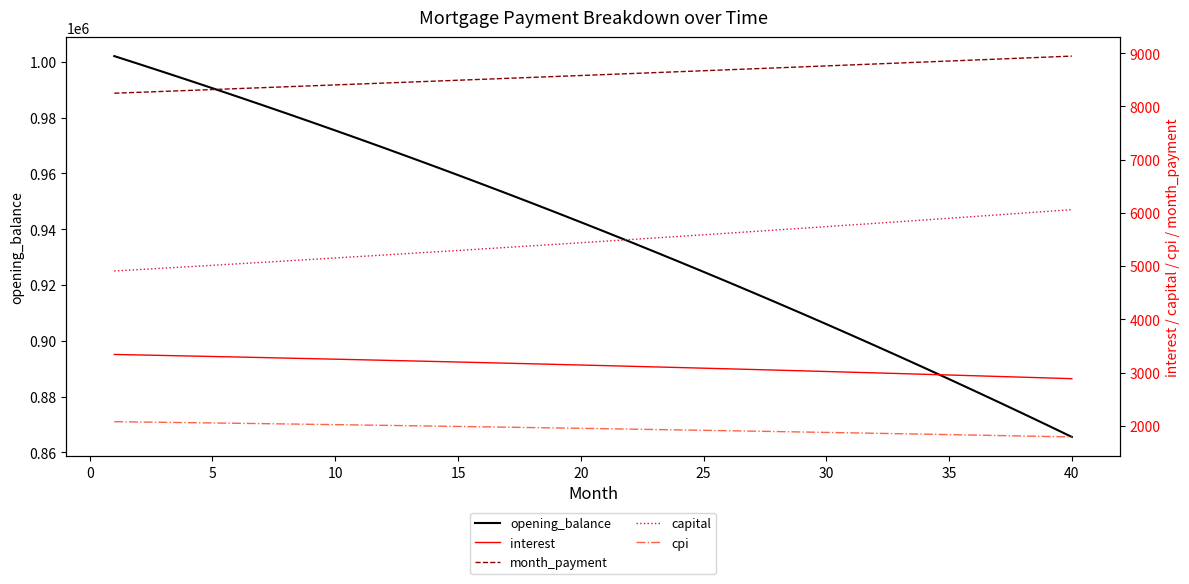

What is the difference between the maximum and minimum values in the interest series?

455.2